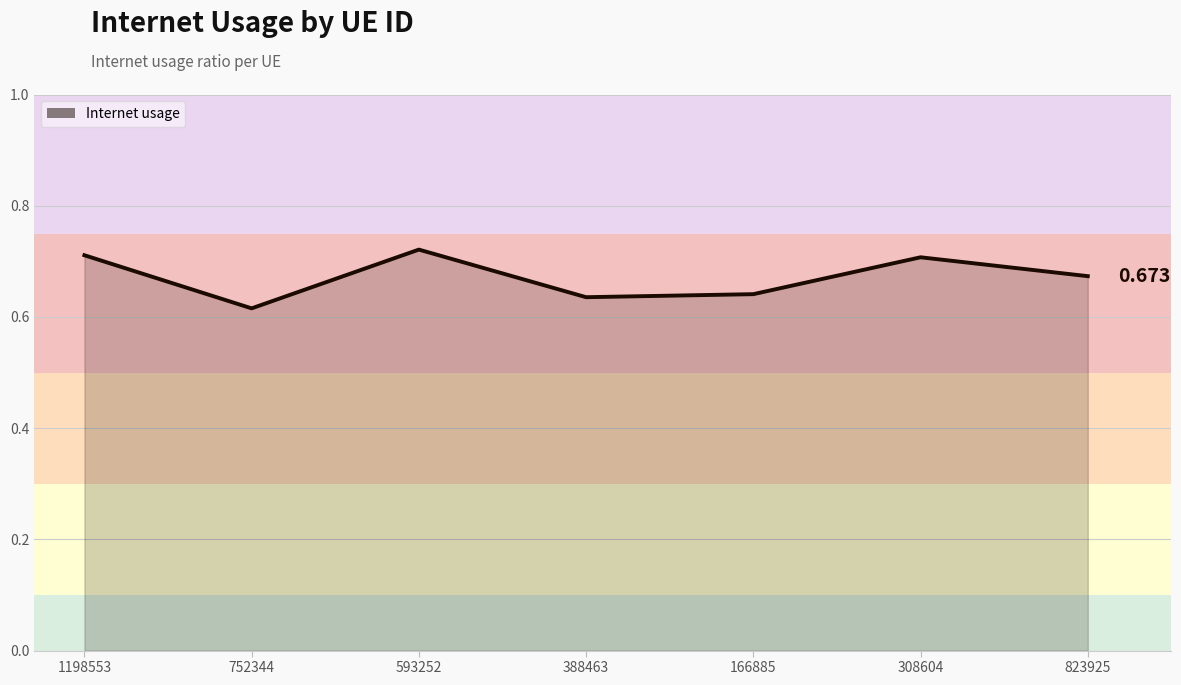

Does the chart have visible grid lines?

Yes